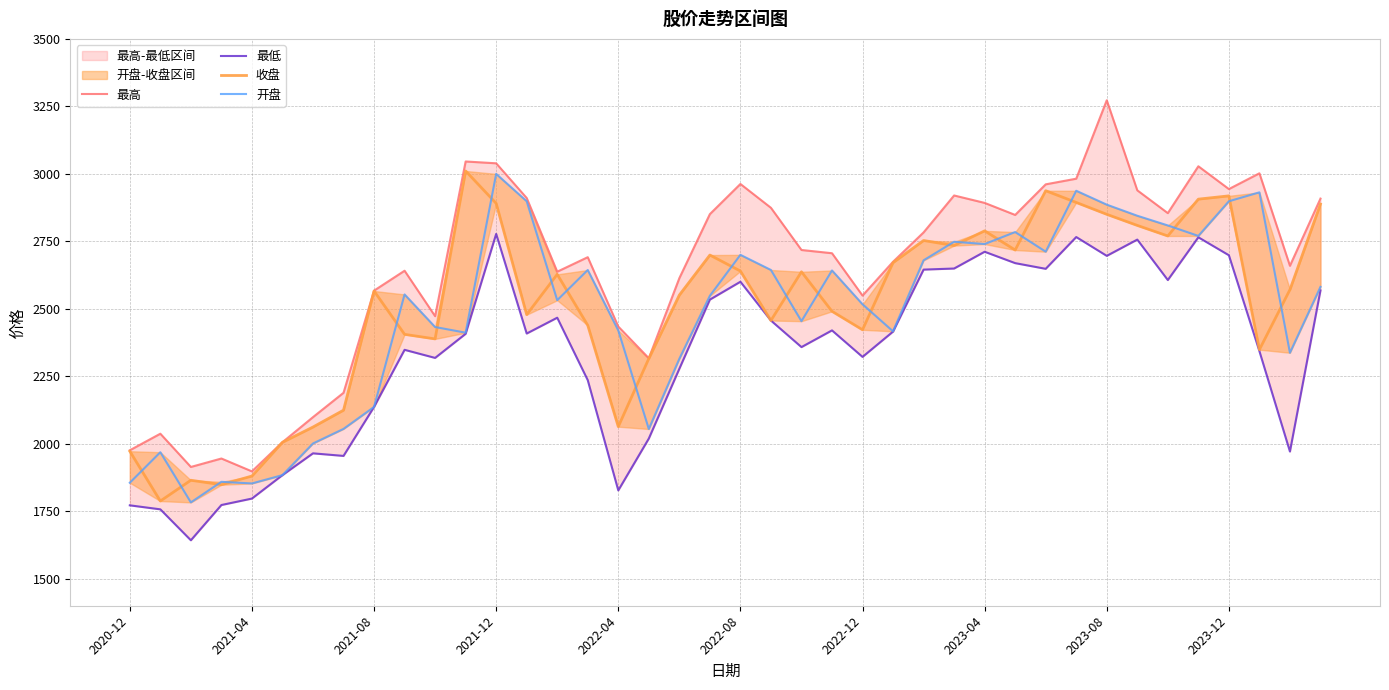

What is the value of the 收盘 point at the 28th from the left?

2734.3